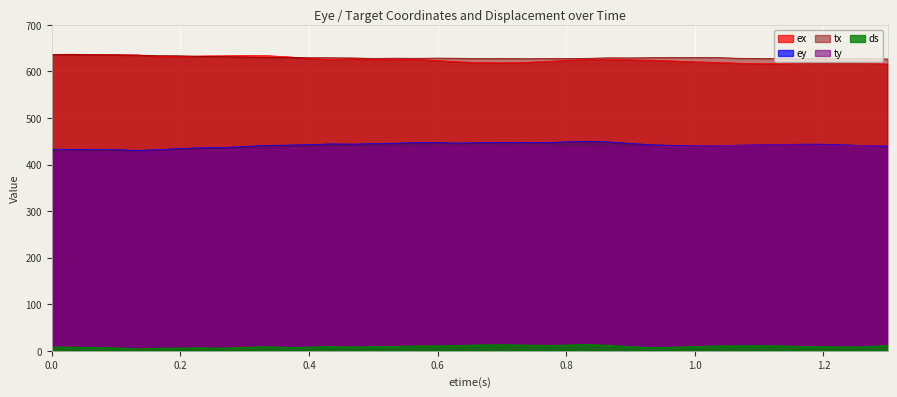

What is the value of the ds point at the 7th from the left?

5.9